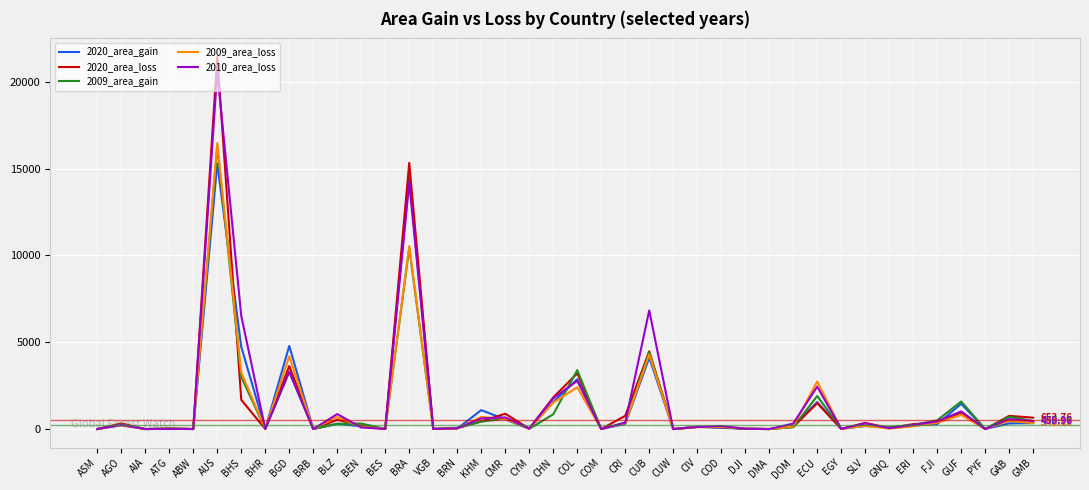

Where is 2009_area_loss nearest to the value 8231?

BRA